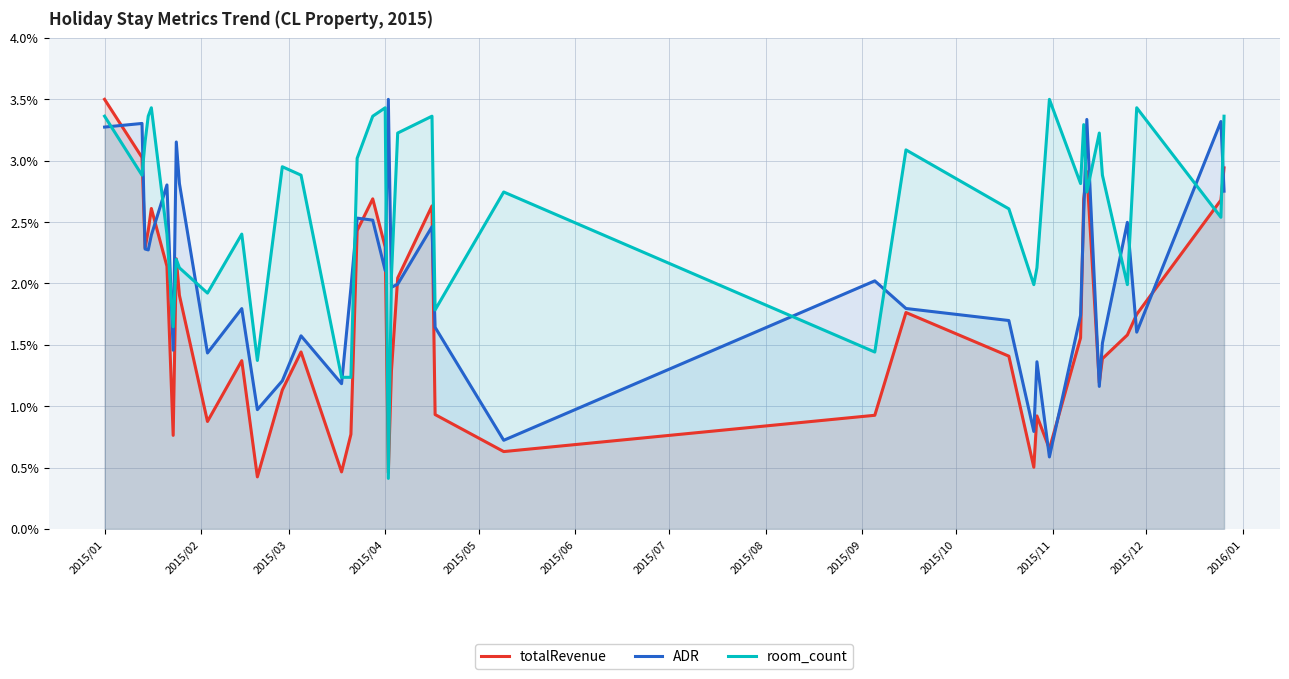

The value of ADR at 2015/01 is 3.3. True or false?

True